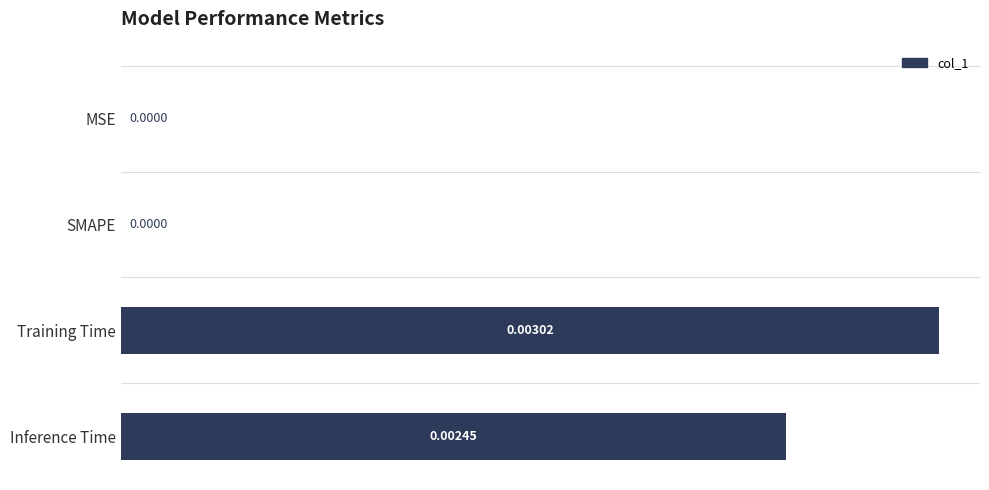

Between Inference Time and Training Time, which is larger?

Training Time